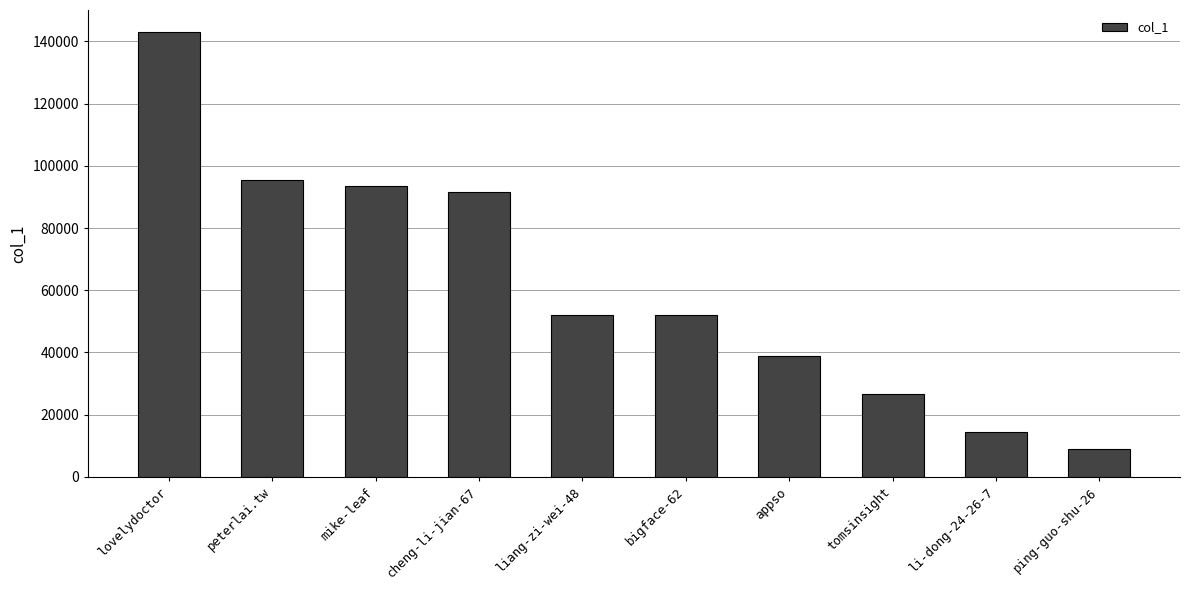

Read the value at cheng-li-jian-67, to the nearest 50.

91550